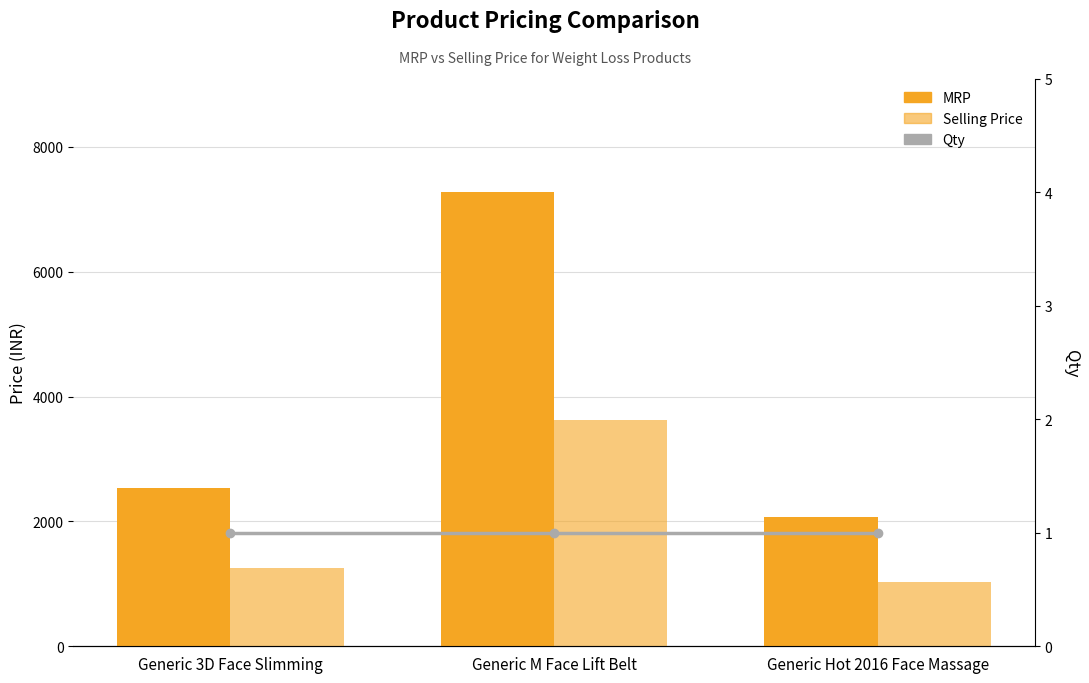

At which label does Selling Price first exceed 1259?

Generic M Face Lift Belt